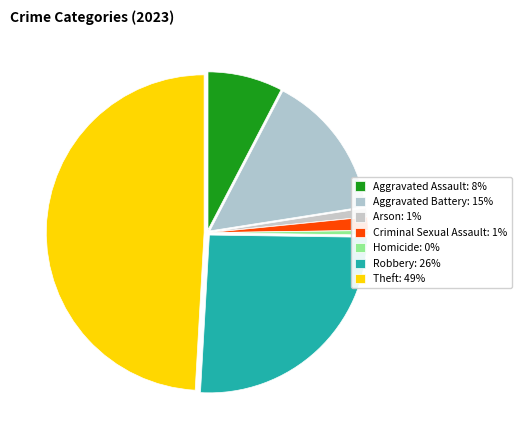

The Arson slice represents 12% of the pie. True or false?

False